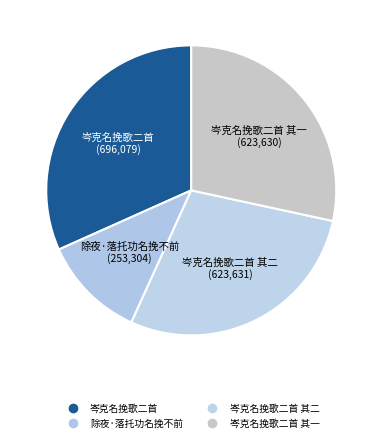

Count the number of slices in the pie.

4